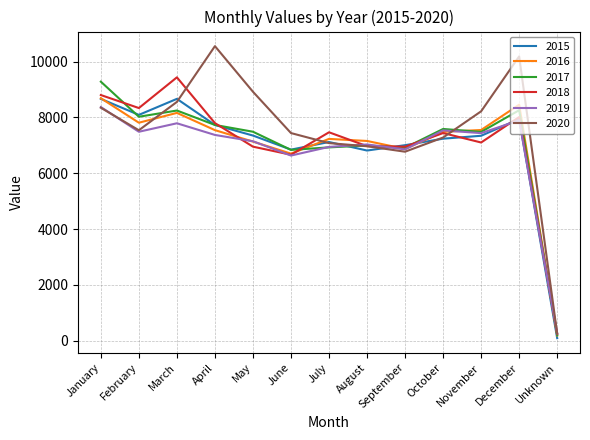

Is the value of 2018 at April greater than the value of 2016 at April?

Yes